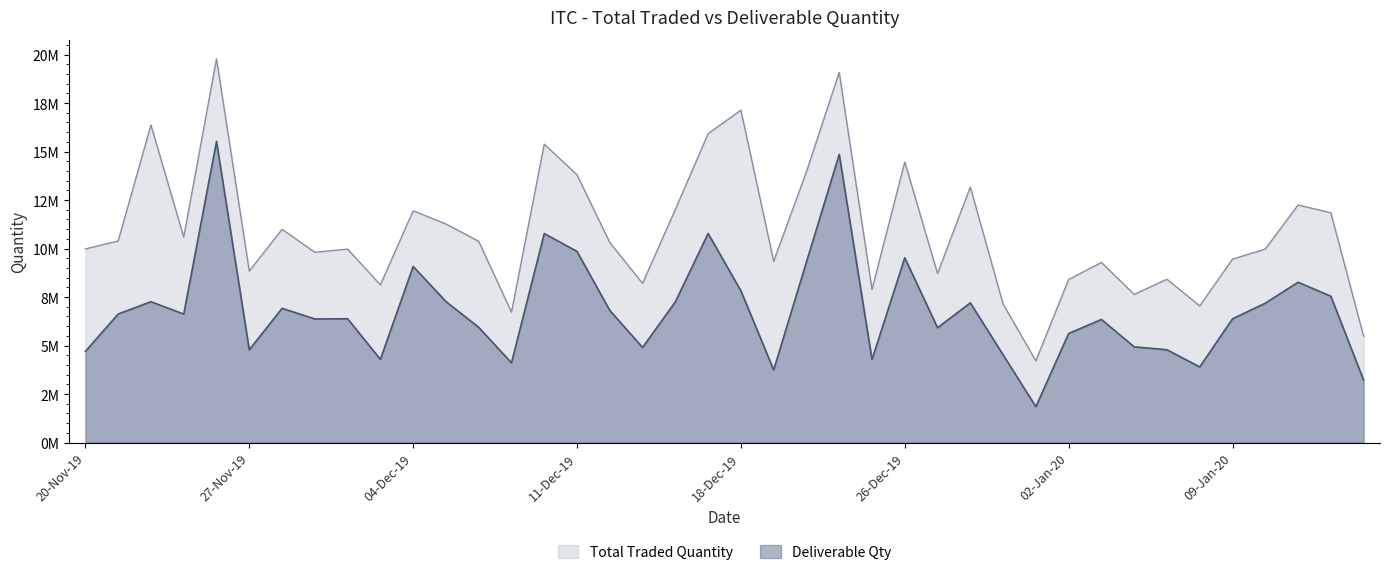

What is the label of the 35th point from the left?

08-Jan-20